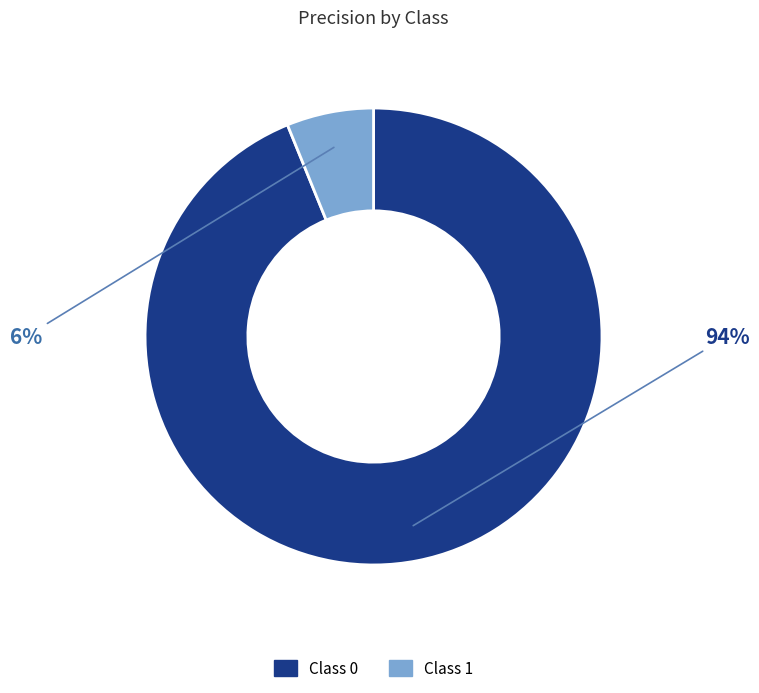

The Class 0 slice represents 99% of the pie. True or false?

False